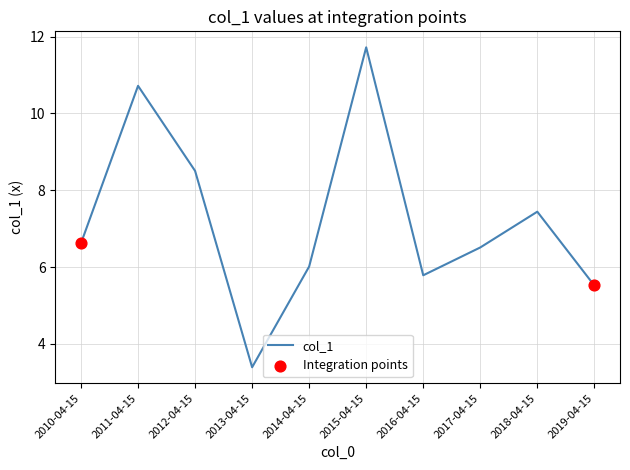

Which has a higher value, 2016-04-15 or 2018-04-15?

2018-04-15